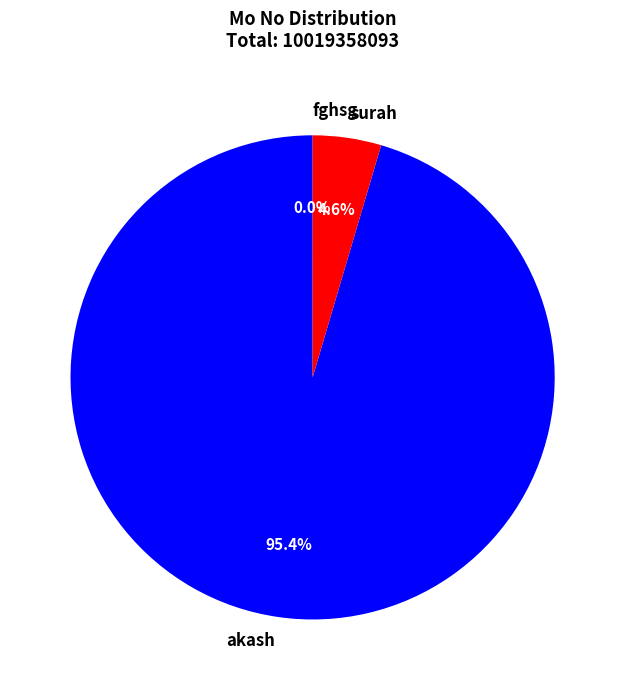

Does any single category account for the majority?

Yes